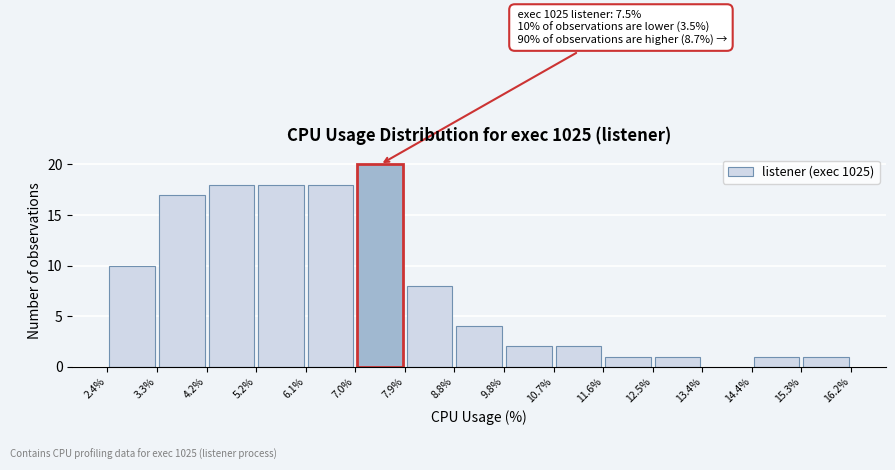

Which range on the x-axis has the tallest bar?

7.0% to 7.9%